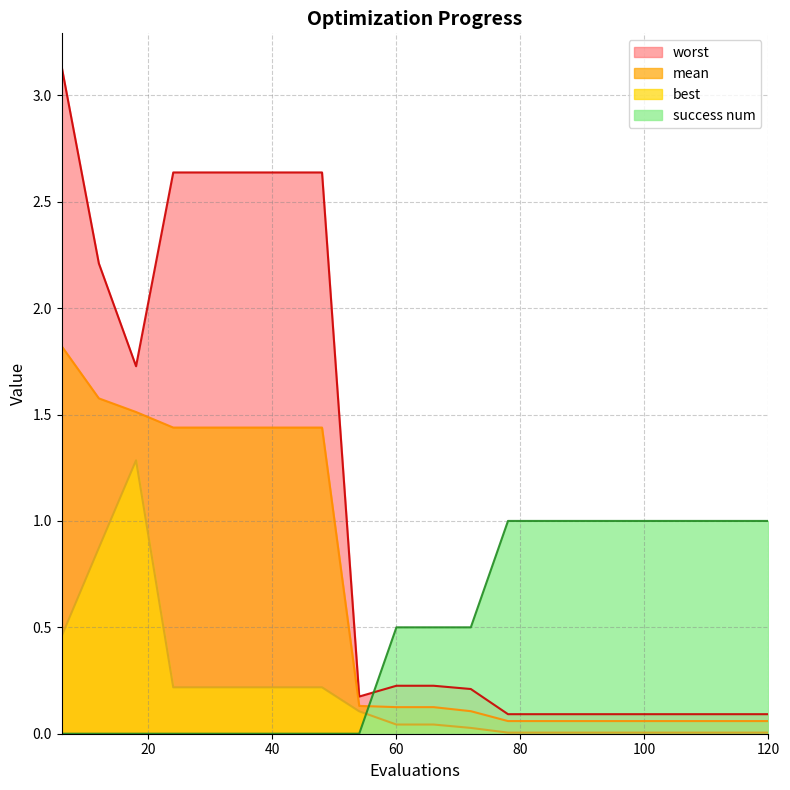

How many success num values are between 0 and 1?

20